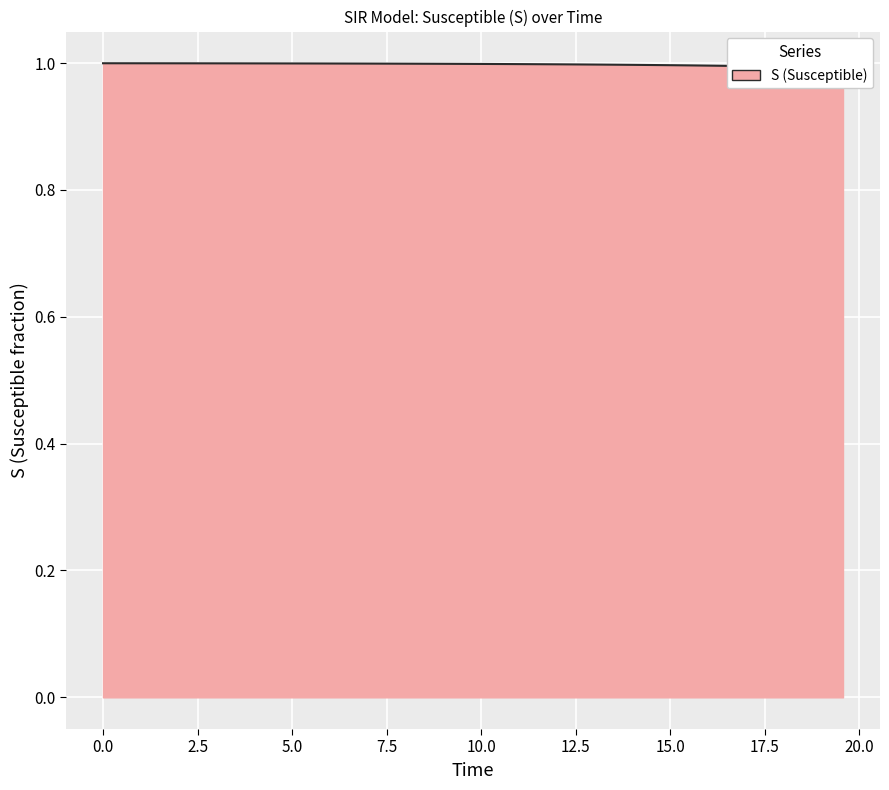

What is the label of the 5th point from the left?

7.5